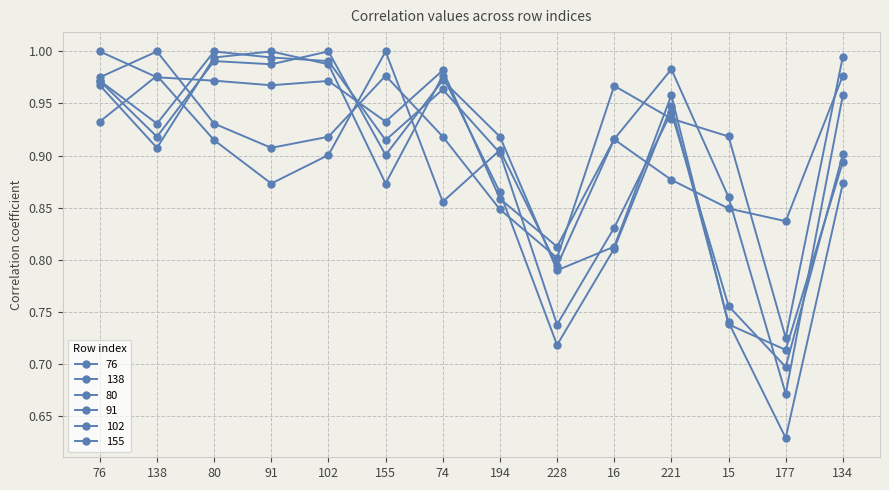

Is this an area chart (filled region under the line)?

No